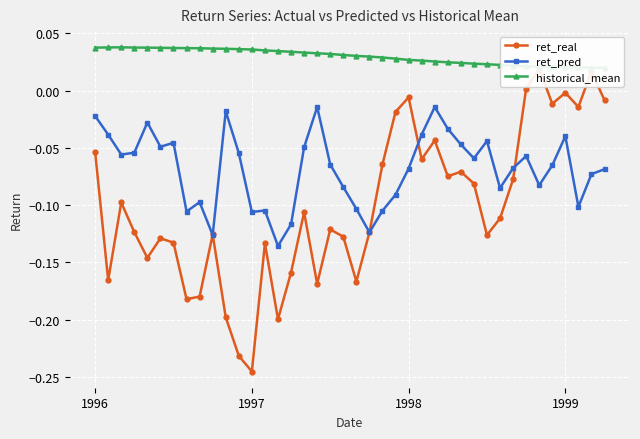

In historical_mean, how many points are higher than both neighbors (excluding endpoints)?

1